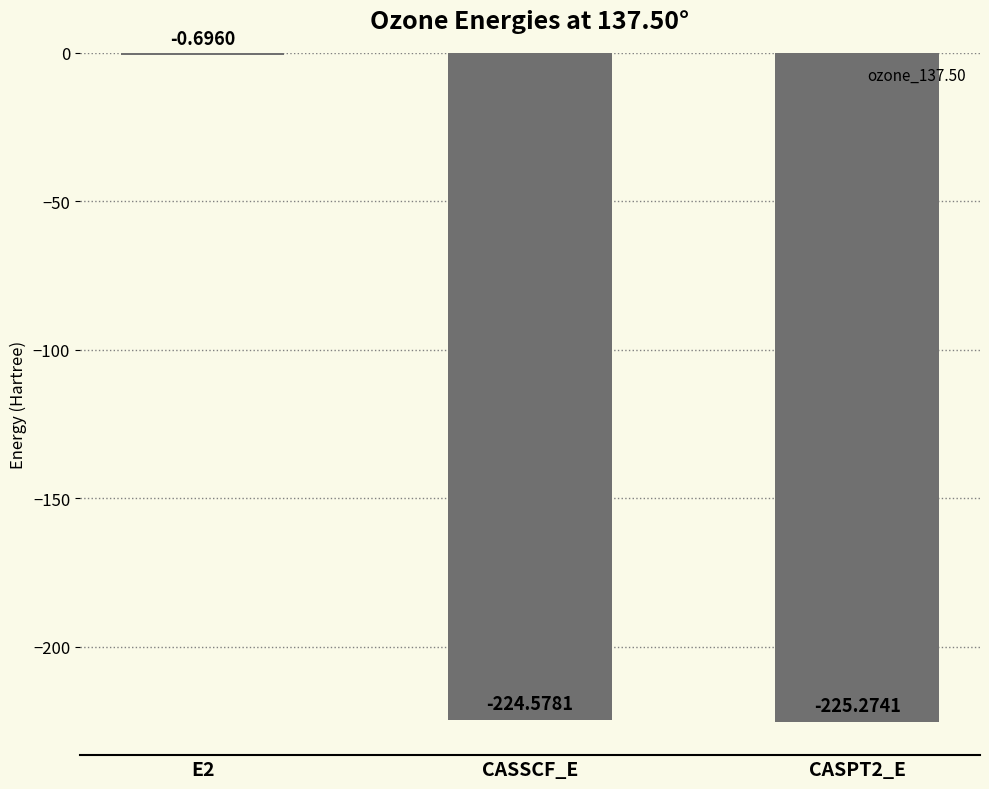

What is the sum of the values at E2 and CASSCF_E?

-225.3